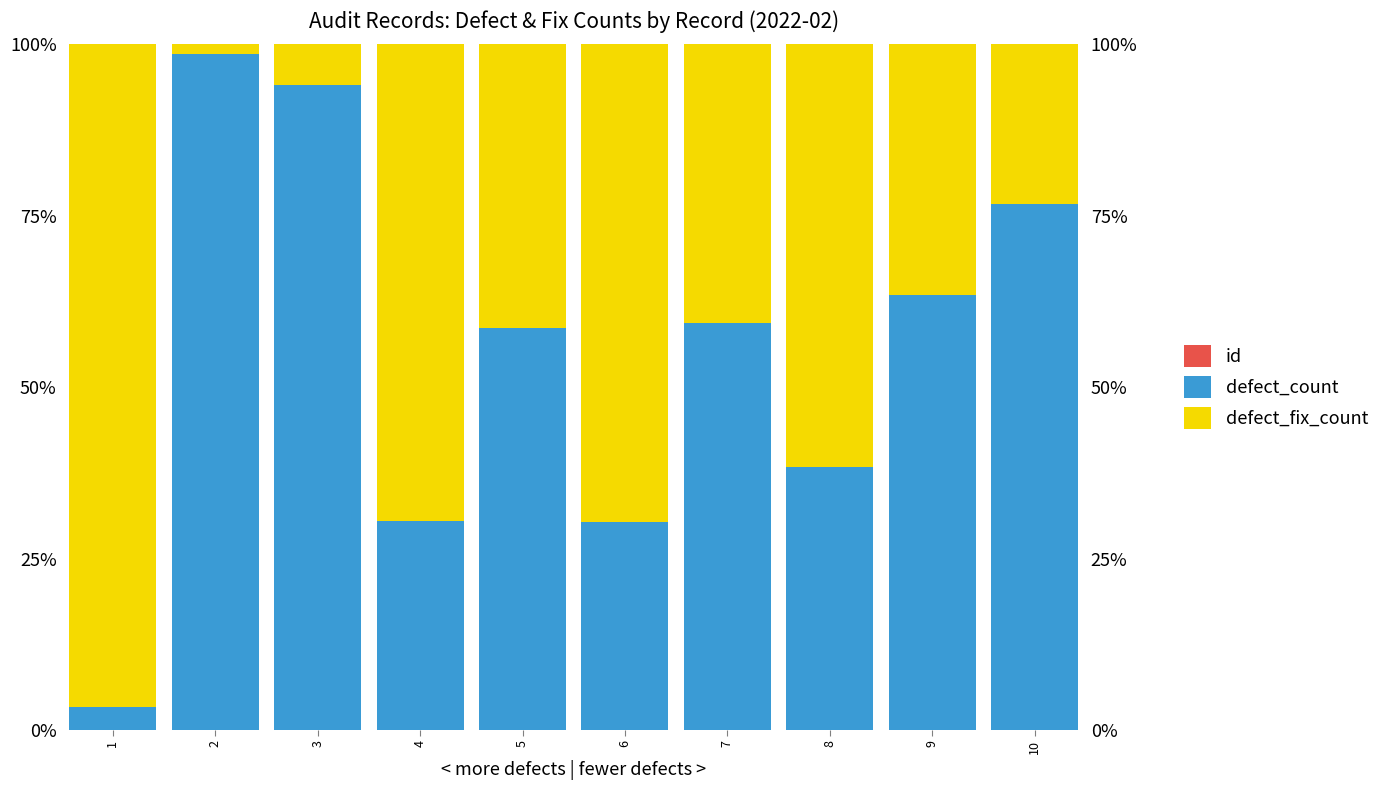

Between 4 and 10, which series saw the biggest shift?

defect_fix_count